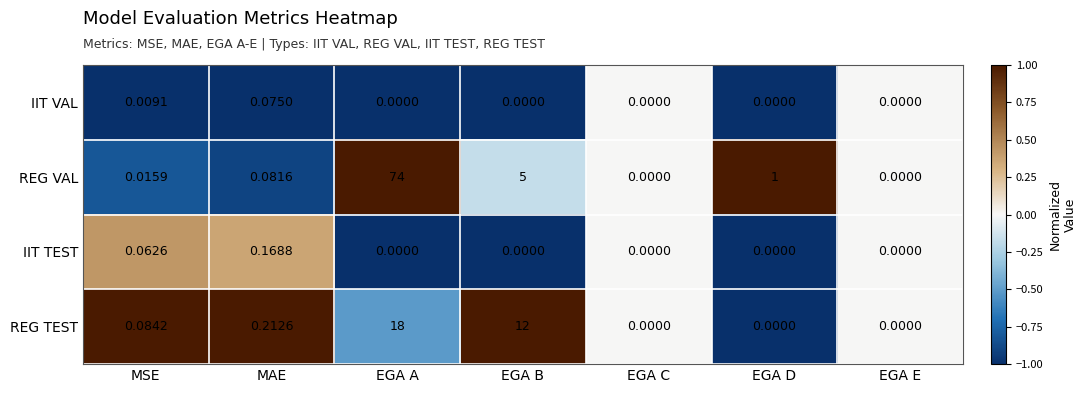

Which series changed the most between MSE and EGA D?

REG VAL